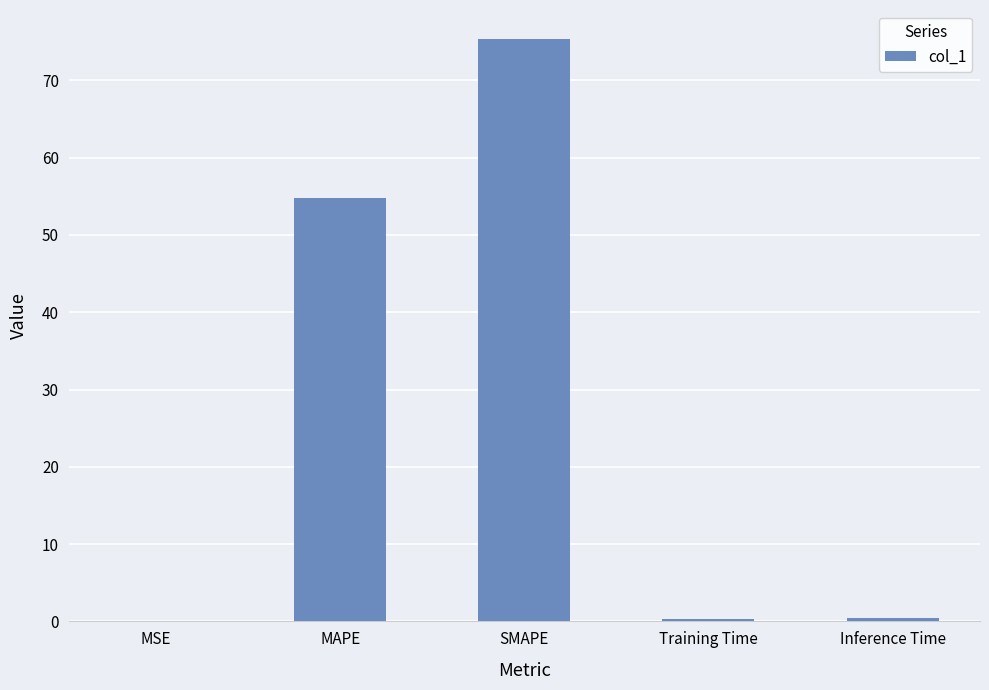

What is the change in value from MAPE to Inference Time?

-54.3